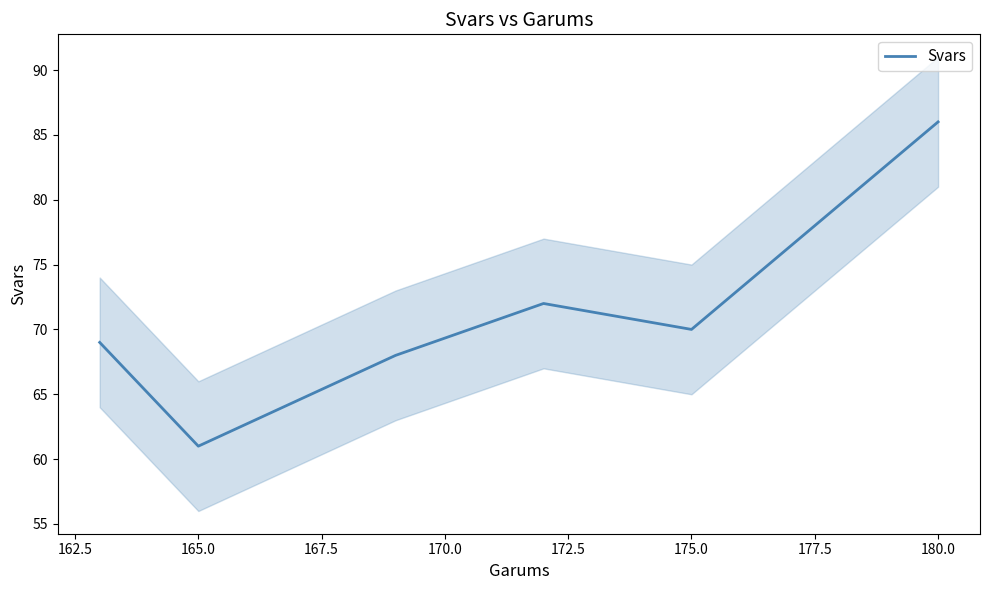

True or false: the data has more than 0 interior local peaks.

True